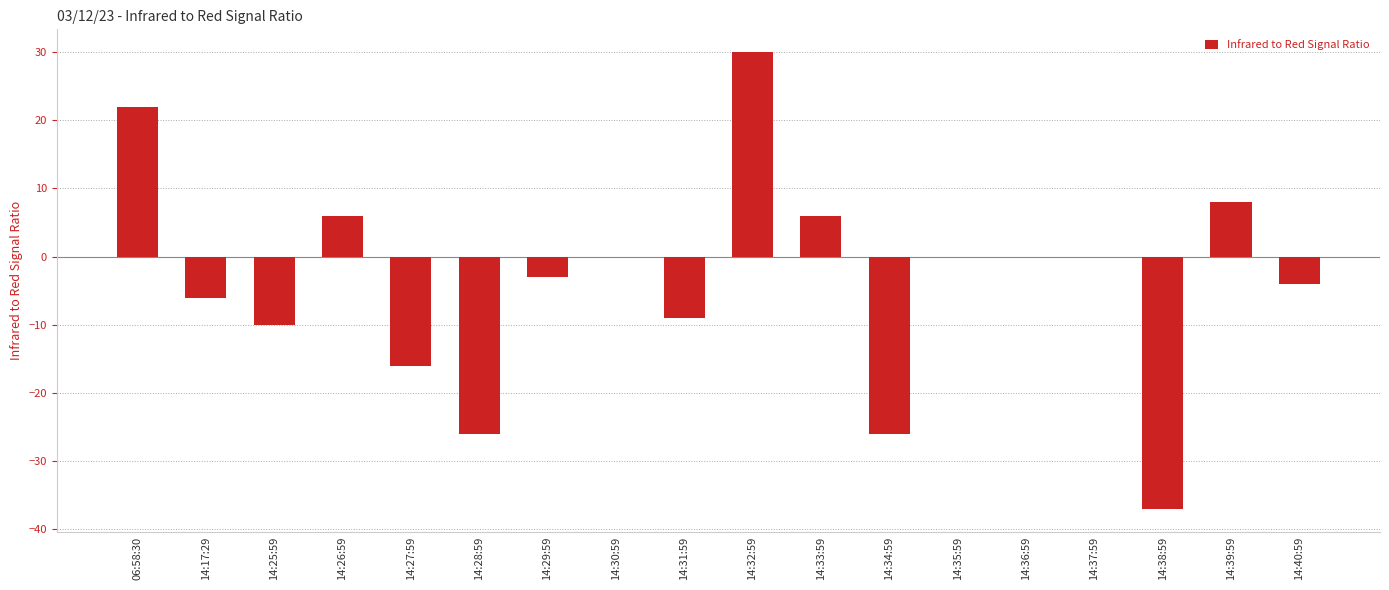

What is the approximate value at 14:28:59, to the nearest 5?

-25